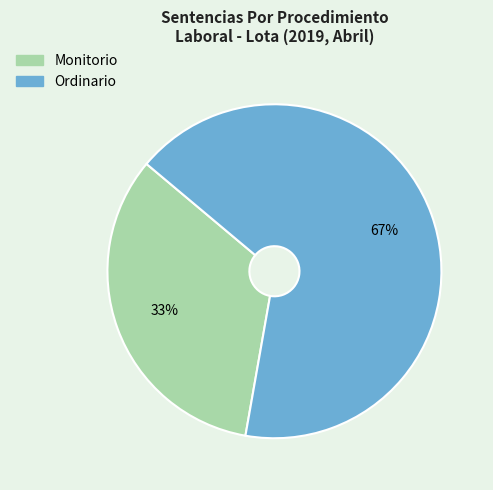

Which slice is the smallest?

Monitorio